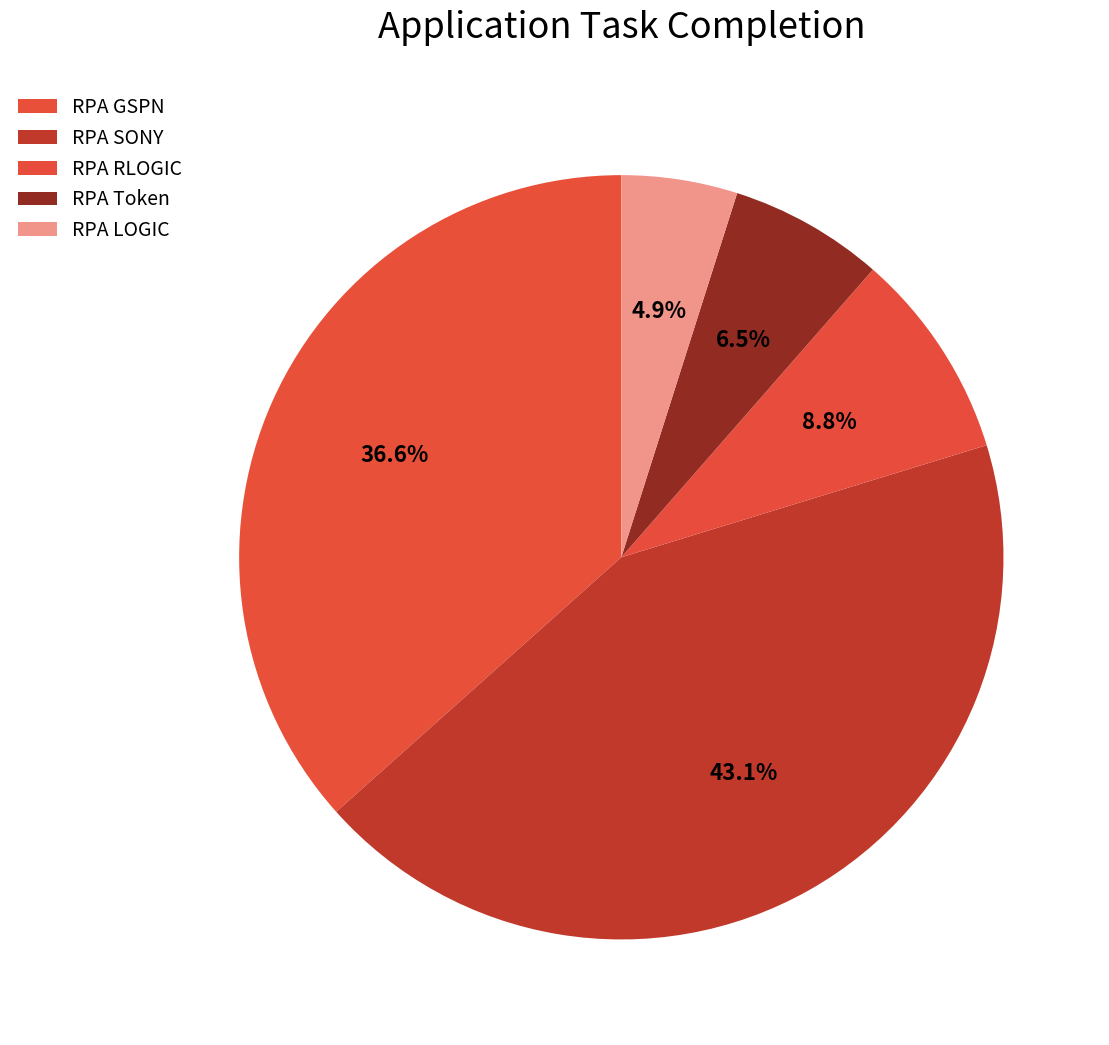

The RPA Token slice represents 20% of the pie. True or false?

False